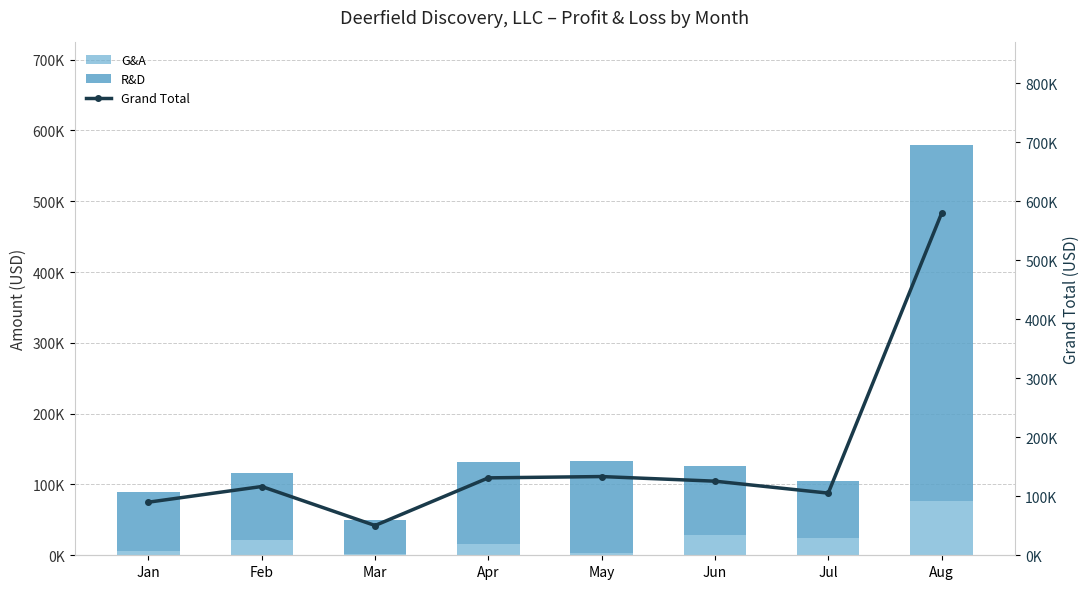

Is the value of Grand Total at Jun greater than the value of R&D at May?

No